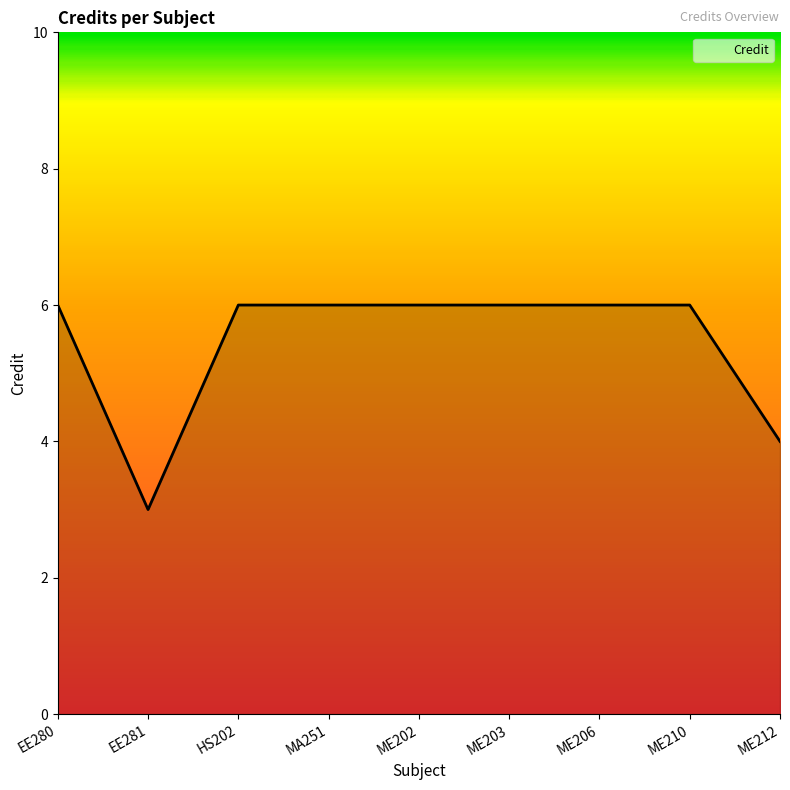

What is the greatest value displayed?

6